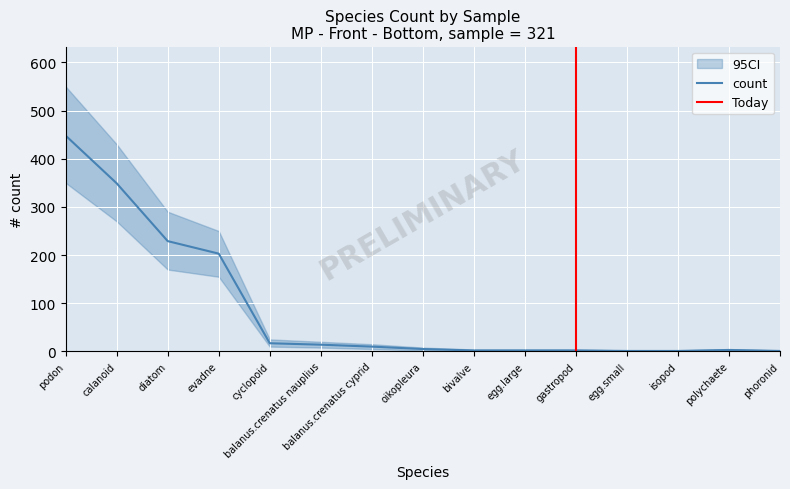

The value of count at oikopleura is 3. True or false?

False